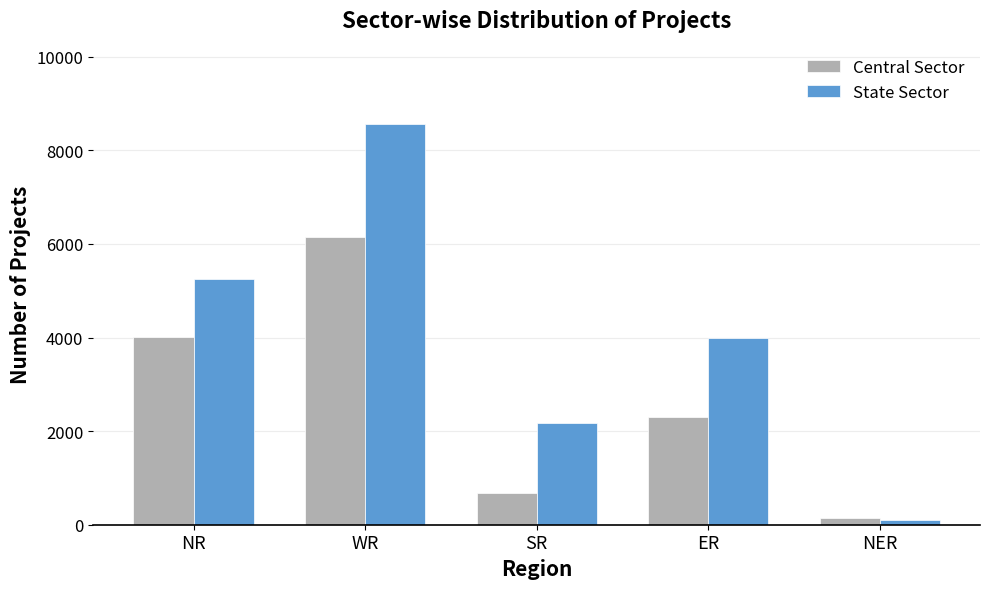

Rank the categories by State Sector value from highest to lowest.

WR, NR, ER, SR, NER